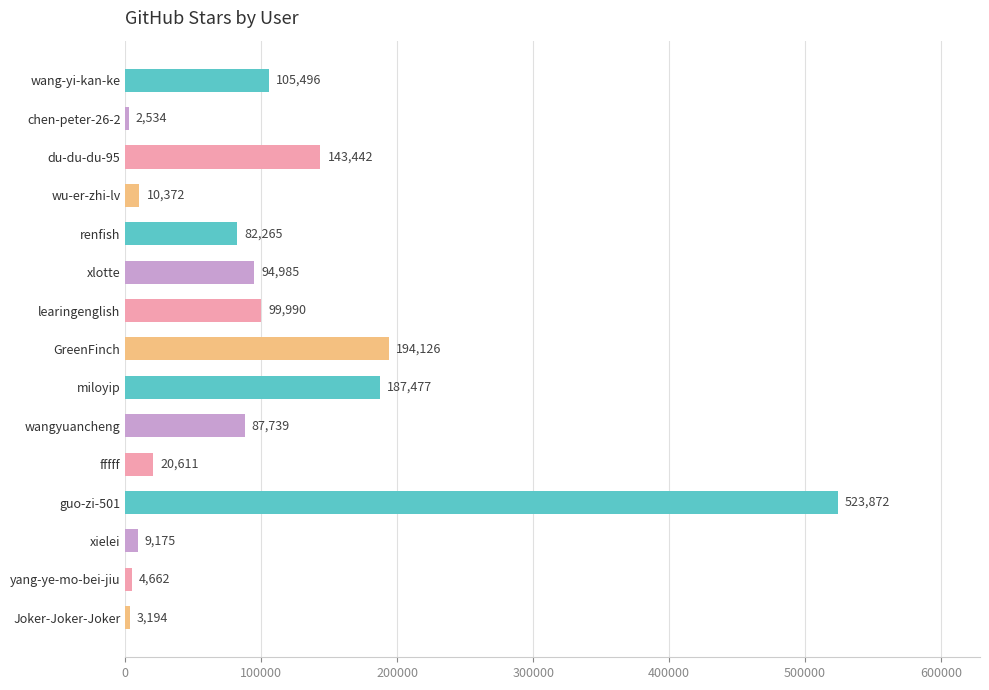

Reading top to bottom, list all the values displayed in this chart.

105496	2534	143442	10372	82265	94985	99990	194126	187477	87739	20611	523872	9175	4662	3194